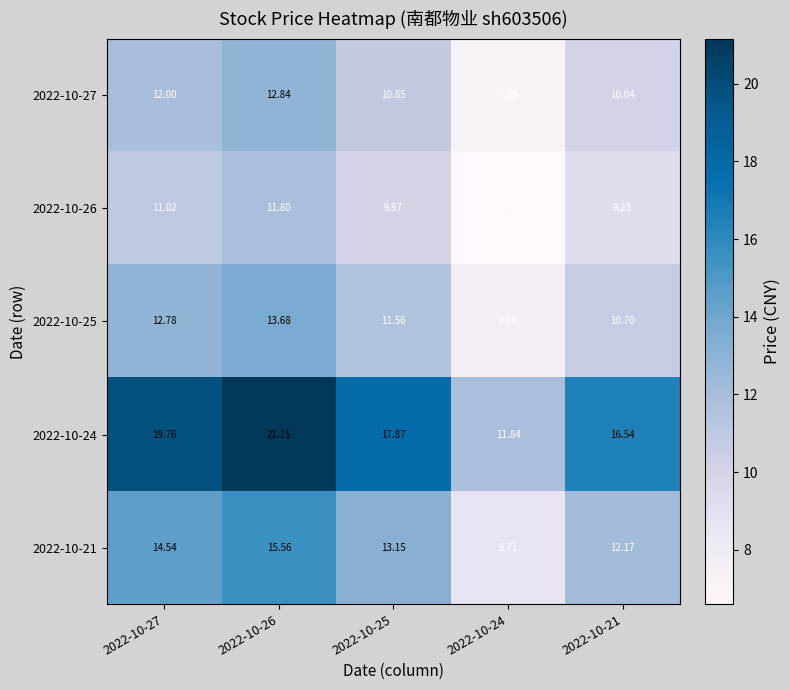

Which label corresponds to the smallest value in the chart?

2022-10-24